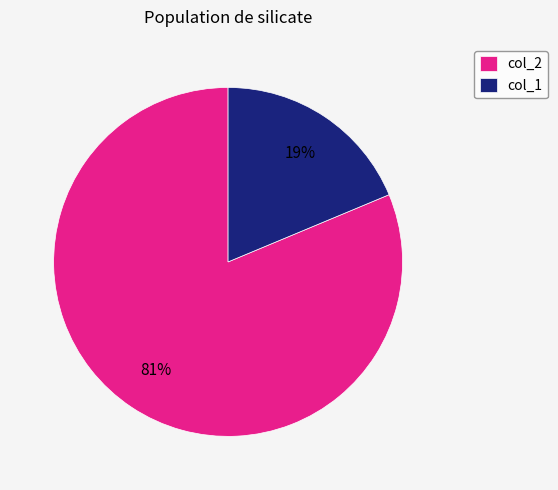

Is col_1 the majority of the pie?

No